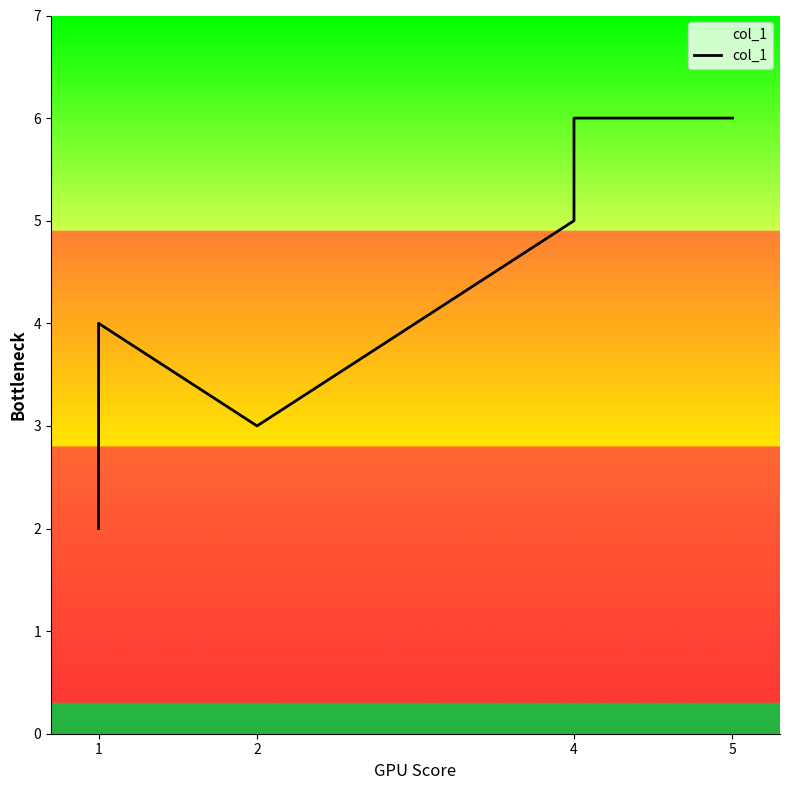

What is the difference between the second highest and second lowest values?

3